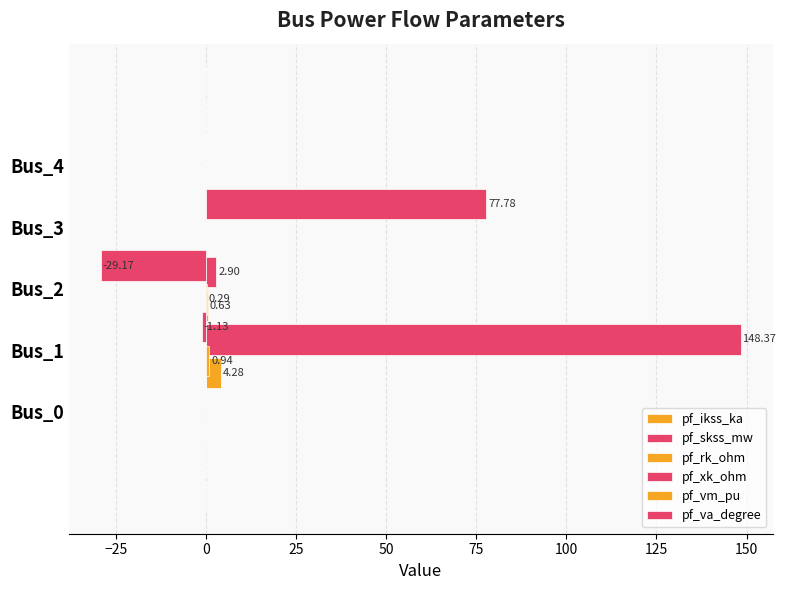

Reading left to right, list all the values displayed in this chart.

pf_ikss_ka: 0.0	0.0	4.3	0.0	0.0
pf_skss_mw: 0.0	0.0	148.4	0.0	0.0
pf_rk_ohm: 0.0	0.0	0.6	0.0	0.0
pf_xk_ohm: 0.0	0.0	2.9	0.0	0.0
pf_vm_pu: 0.9	0.3	0.0	0.0	0.0
pf_va_degree: -1.1	-29.2	77.8	0.0	0.0